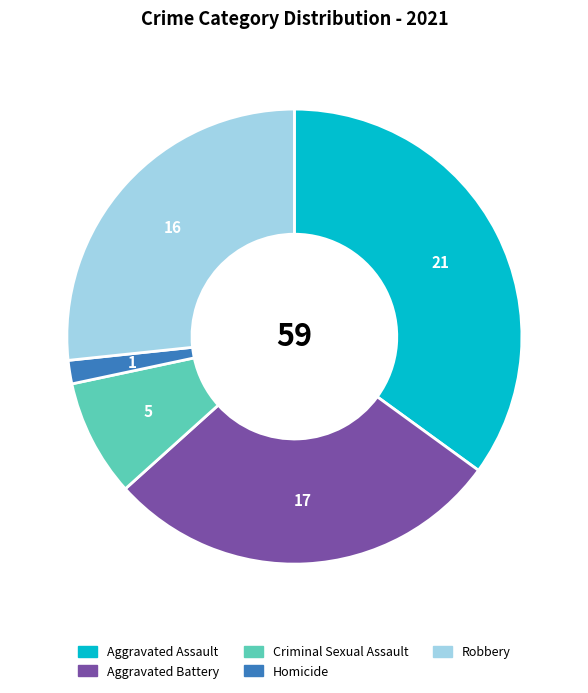

Which category has the smallest portion of the pie?

Homicide